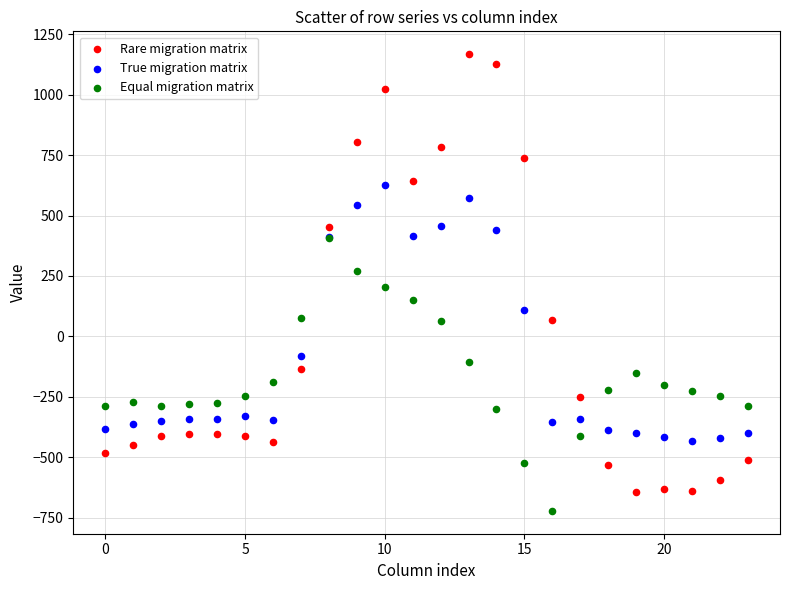

Which series contains the lowest Y value?

Equal migration matrix